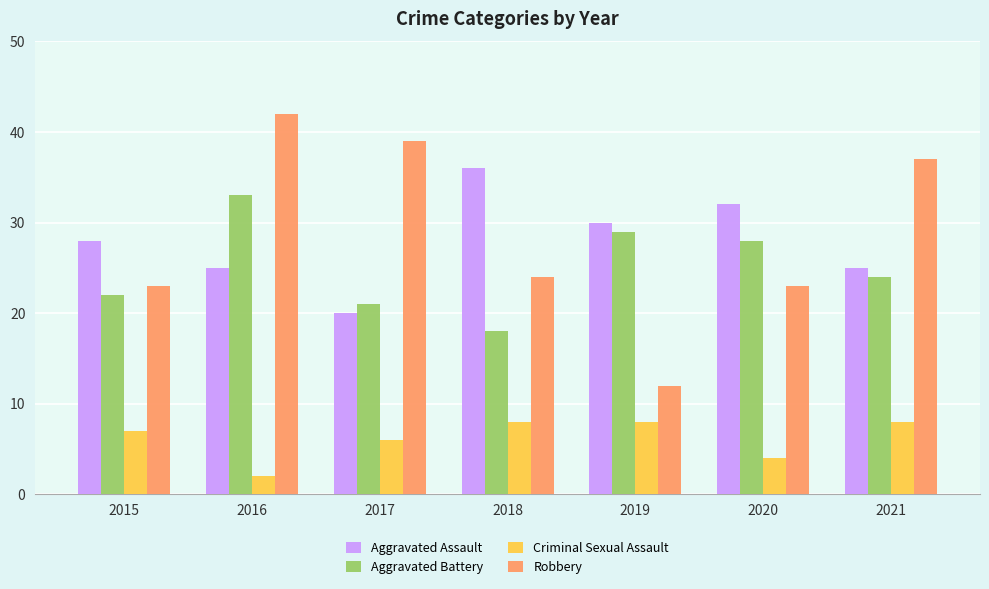

Read the Aggravated Battery value at 2021.

24